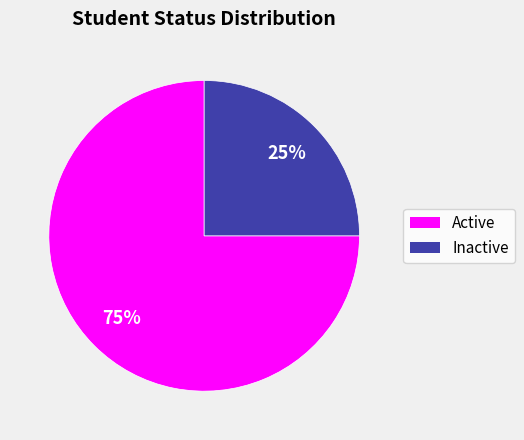

Approximately how many times larger is the value at Inactive compared to Active?

0.3